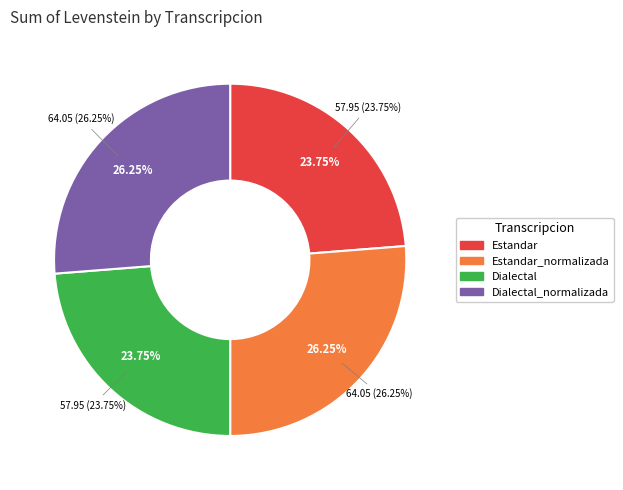

Is it true that Dialectal_normalizada is 26% of the pie?

True